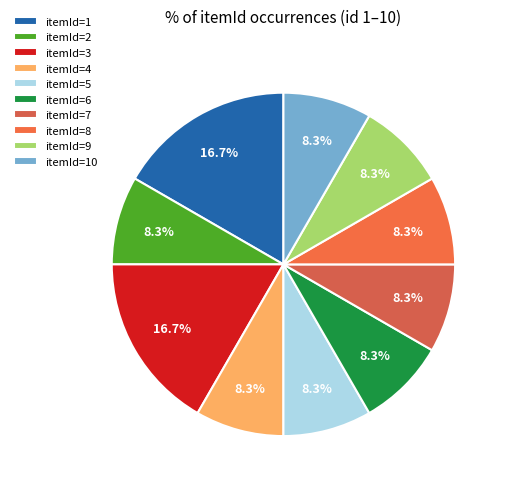

Is there a majority slice in this chart?

No